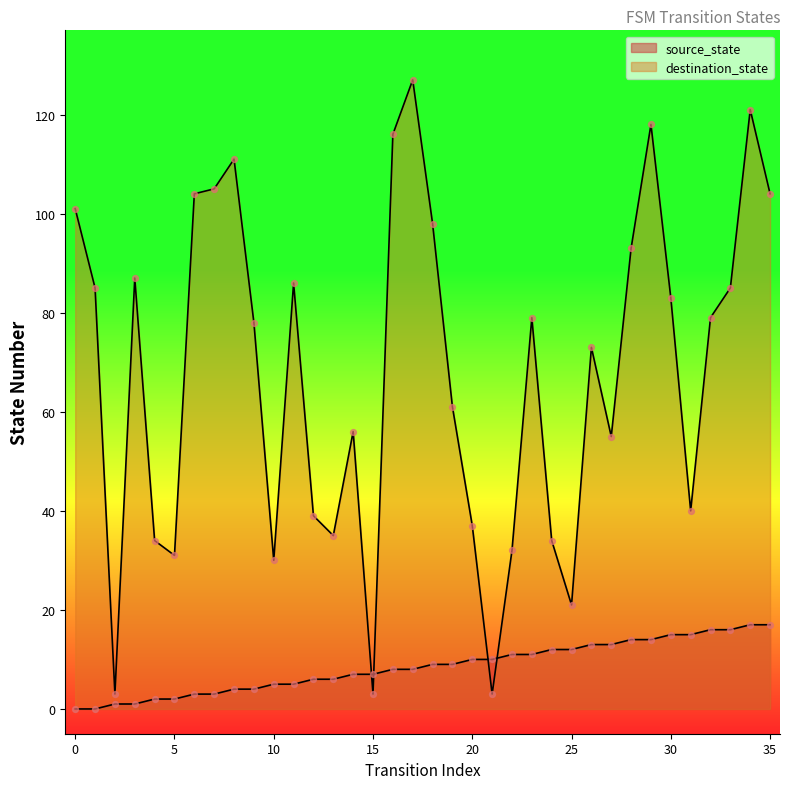

Which series contains the lowest Y value?

source_state